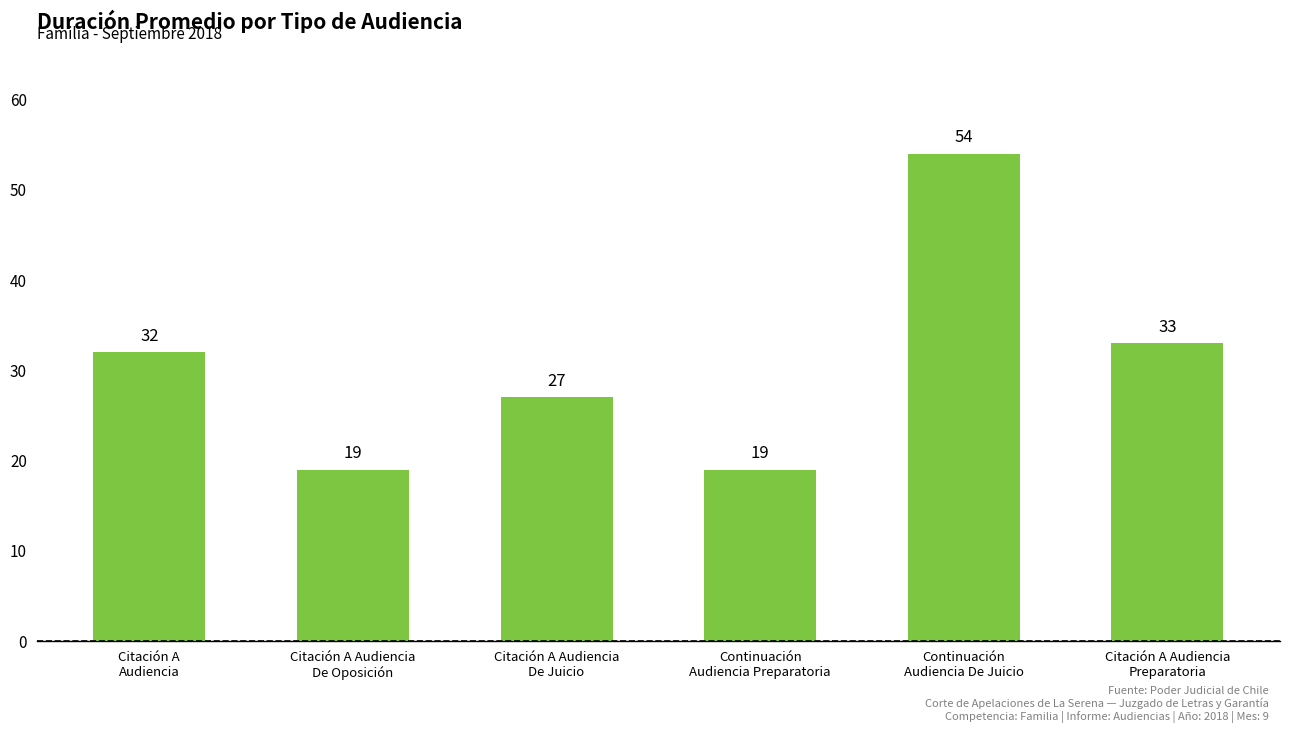

What is the smallest value displayed?

19